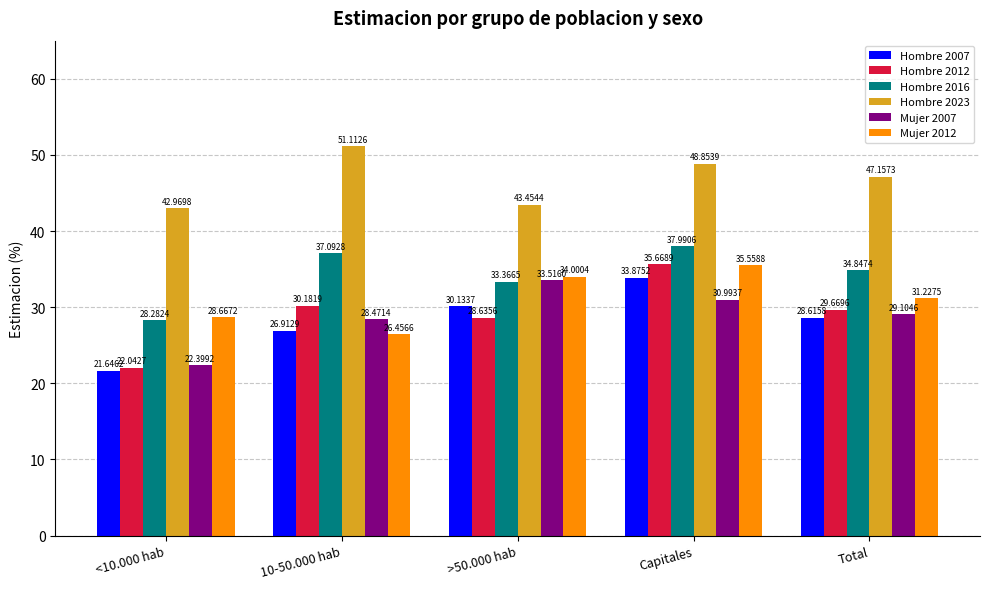

What is the smallest value displayed?

21.6